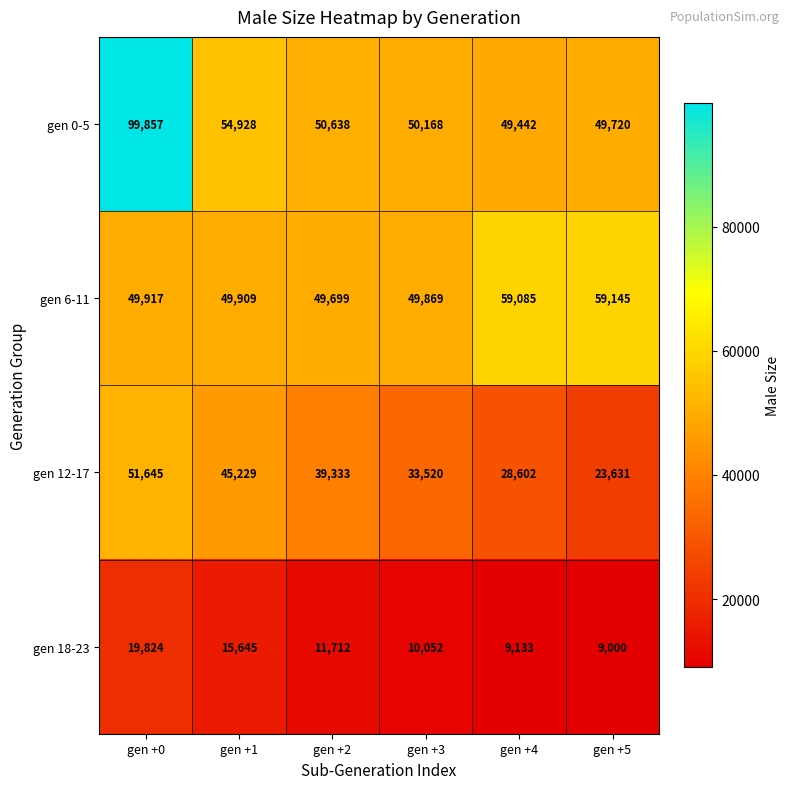

How many data points in gen 6-11 are less than 49917?

3